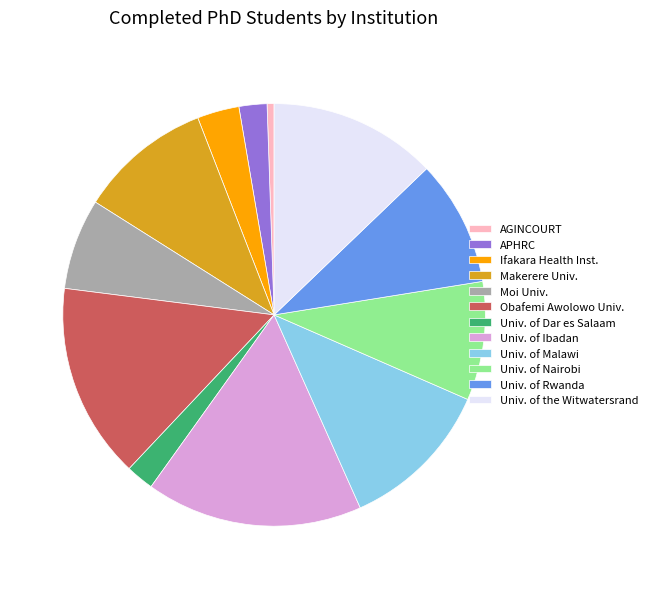

True or false: APHRC accounts for 2% of the total.

True